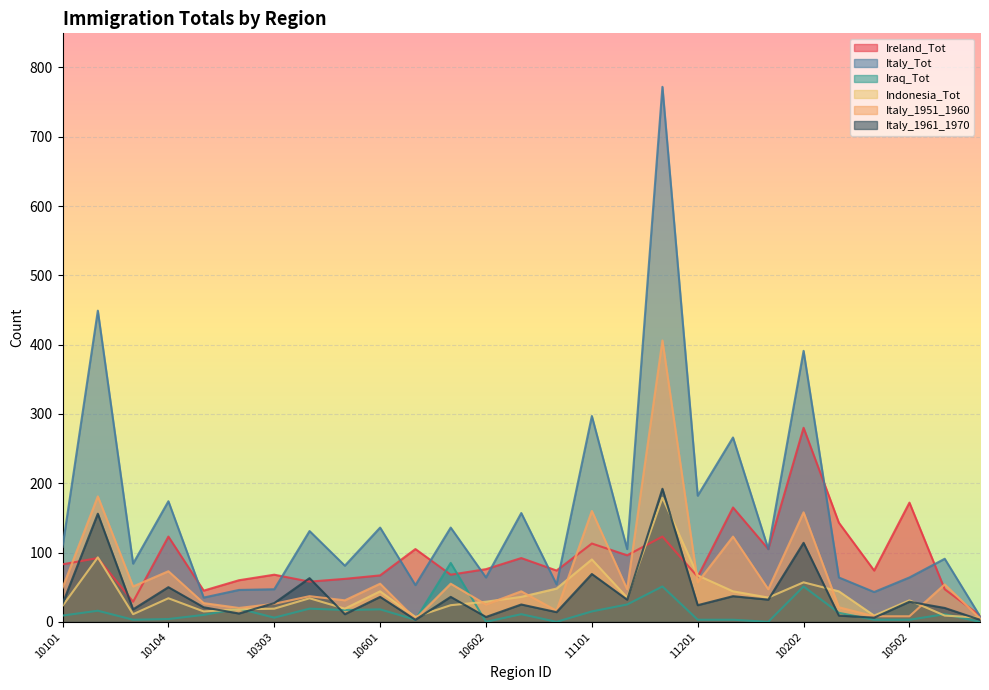

What is the difference between the maximum and second lowest values in the Italy_Tot series?

737